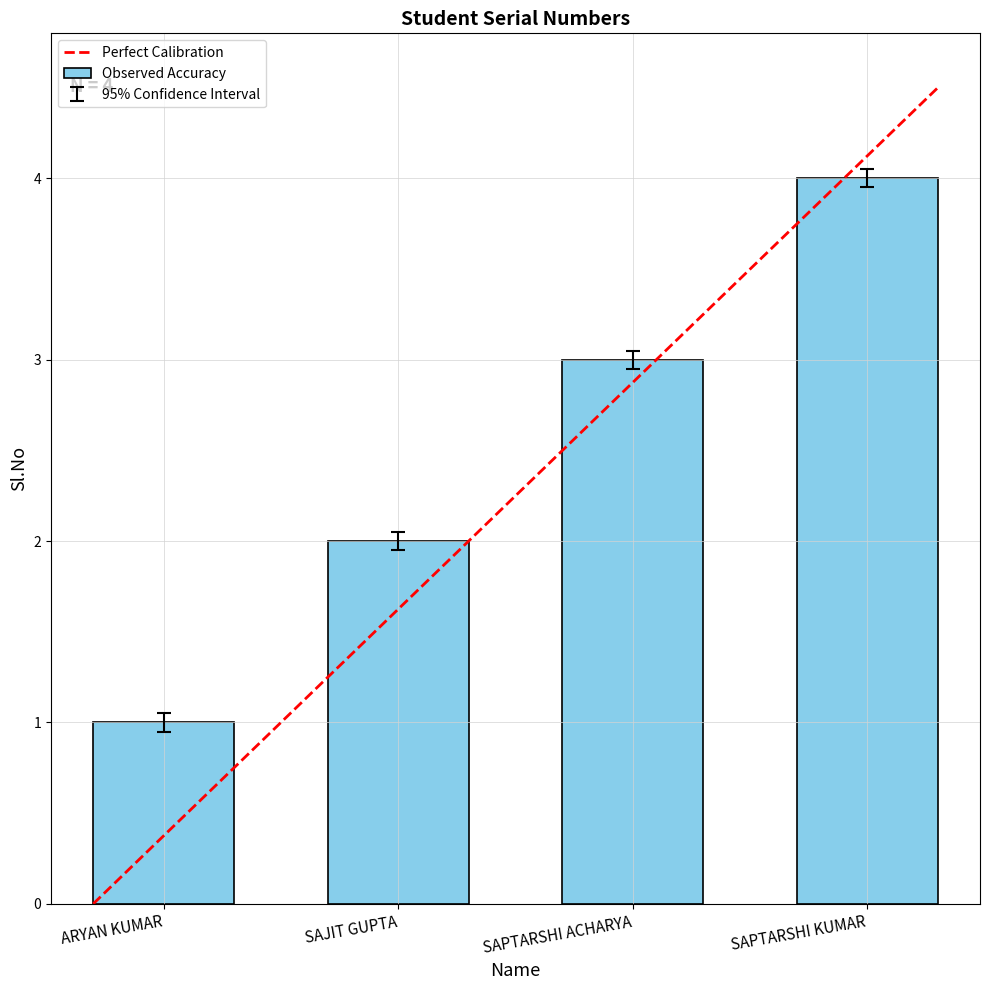

Which label corresponds to the largest value in the chart?

SAPTARSHI KUMAR